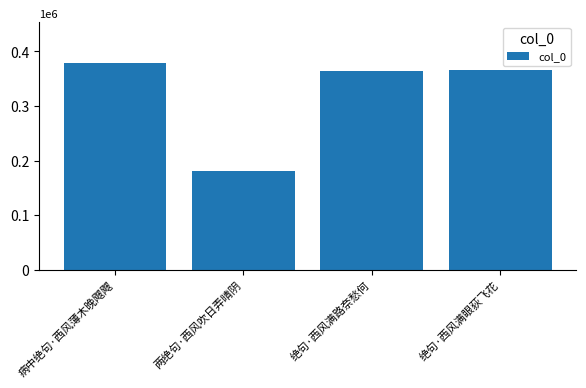

Reading left to right, what are all the values shown in this chart?

病中绝句·西风薄木晚飕飕=377813	两绝句·西风吹日弄晴阴=180655	绝句·西风满路奈愁何=363198	绝句·西风满眼荻飞花=366077